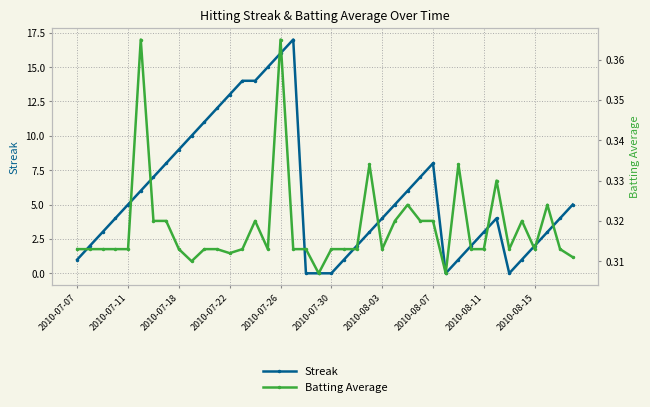

Which series has the largest range (max minus min)?

Streak